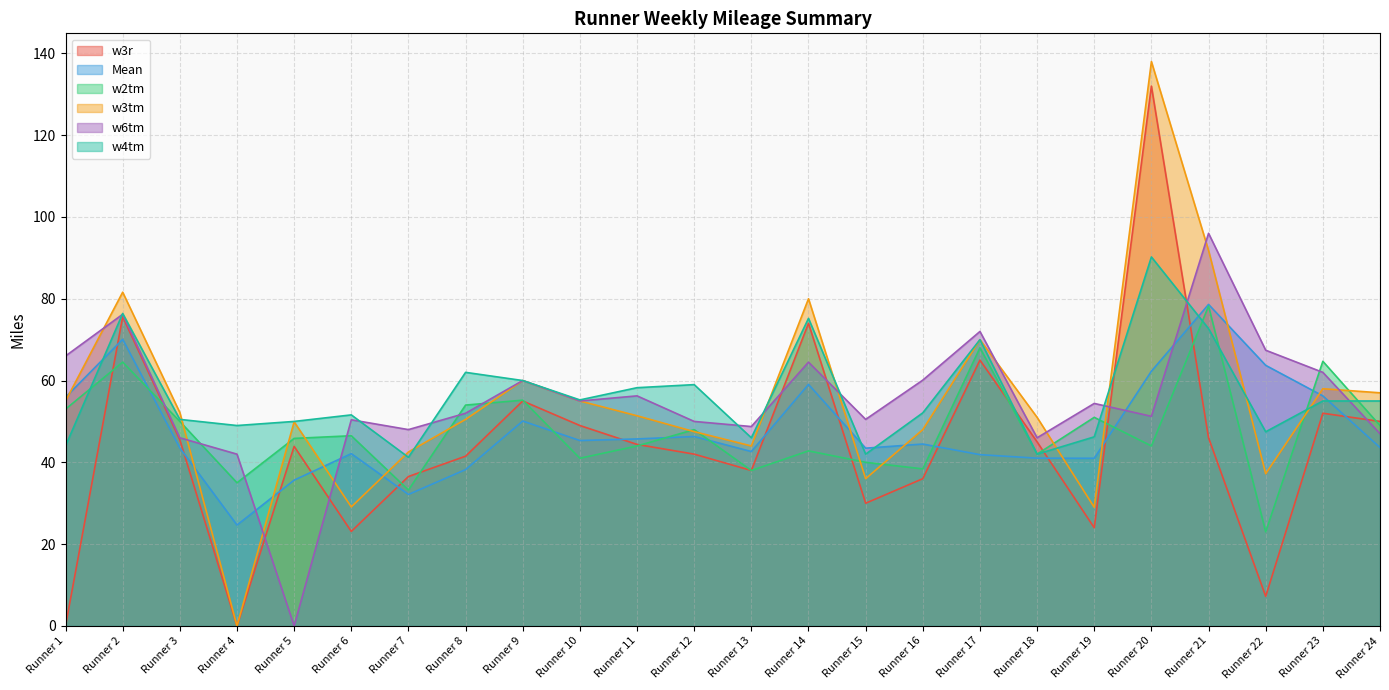

At Runner 3, list the series in order from smallest to largest.

Mean, w3r, w6tm, w2tm, w4tm, w3tm